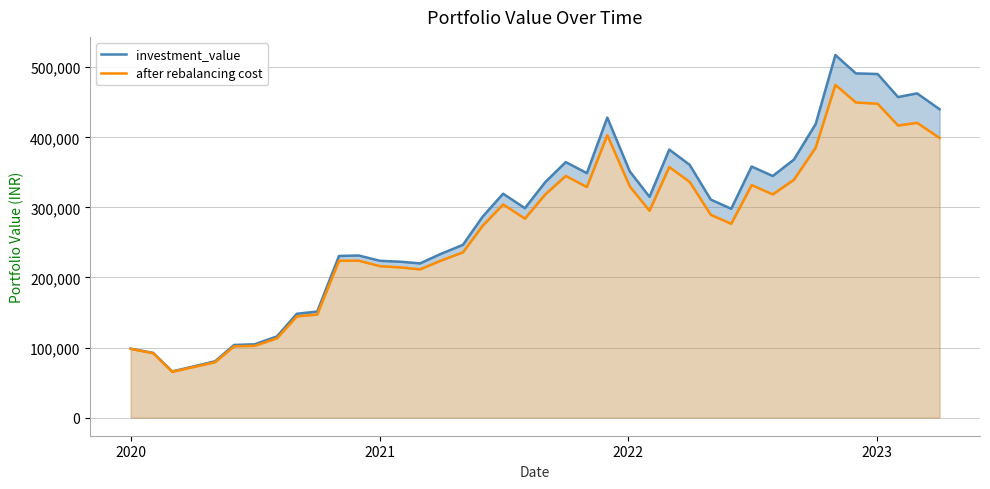

What is the sum of all after rebalancing cost values?

10691316.8